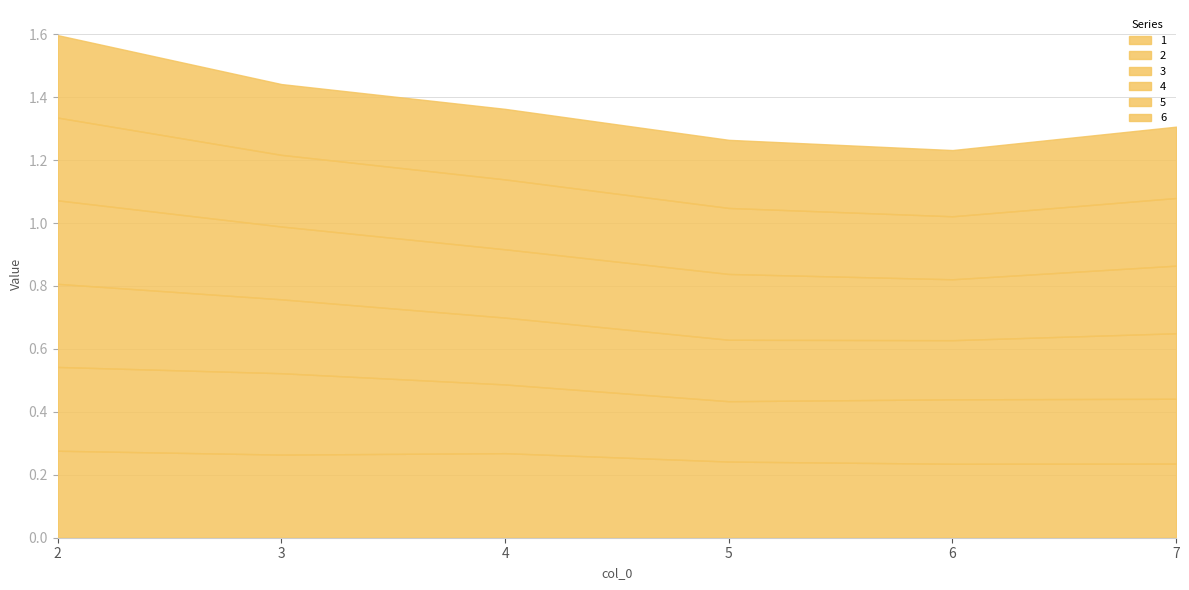

Which category has the highest value in the 5 series?

2